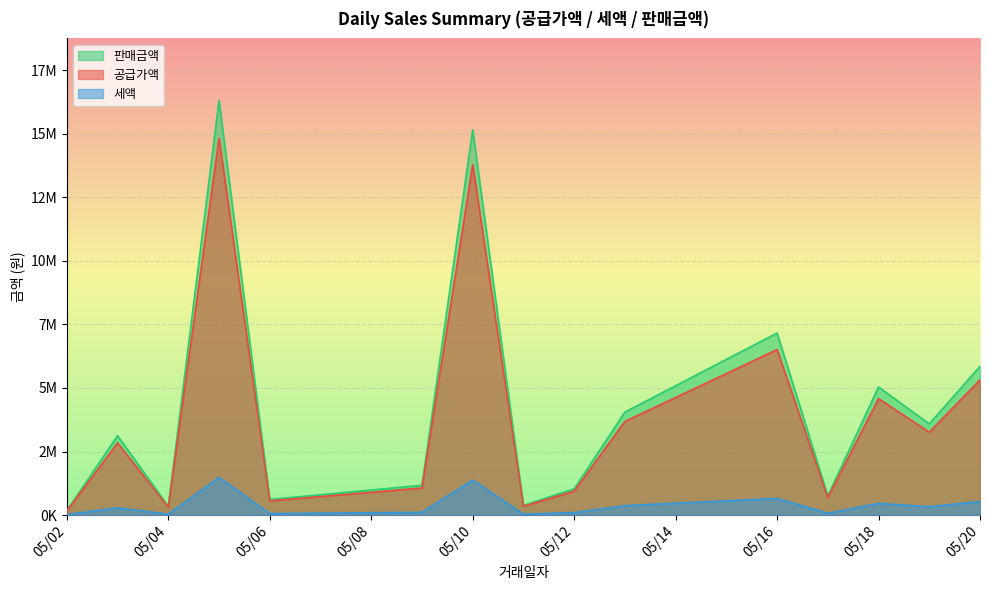

True or false: 공급가액 and 판매금액 intersect in this chart.

False